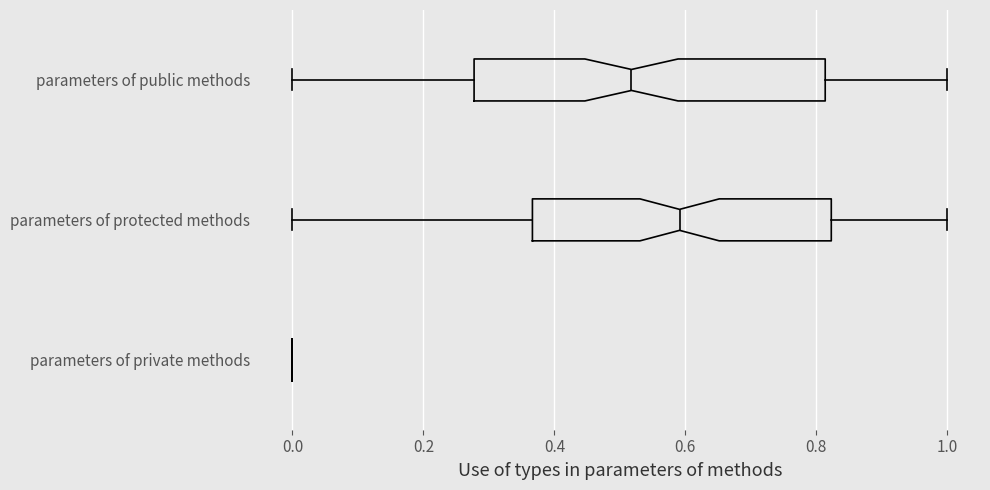

Comparing the boxes themselves (not the whiskers), which one is the widest?

parameters of public methods